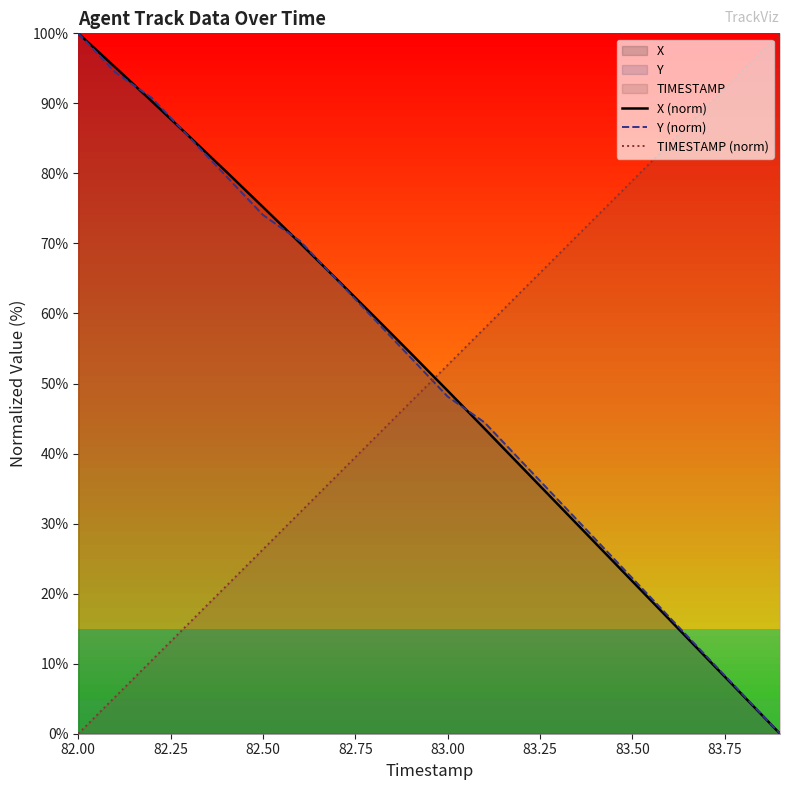

After their last crossing, which series has the higher values: X (norm) or TIMESTAMP (norm)?

TIMESTAMP (norm)